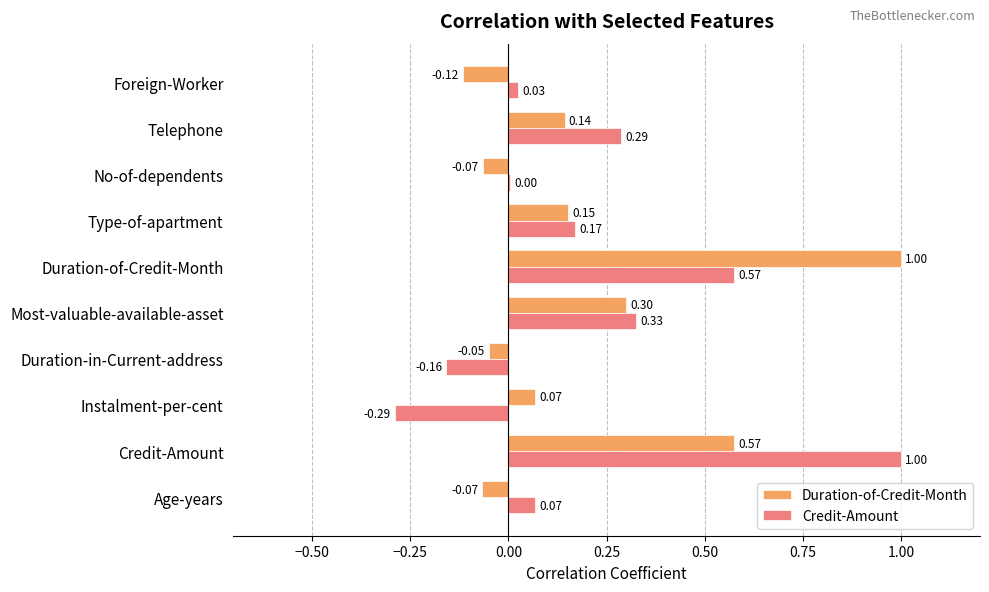

What is the sum of all Credit-Amount values?

2.0